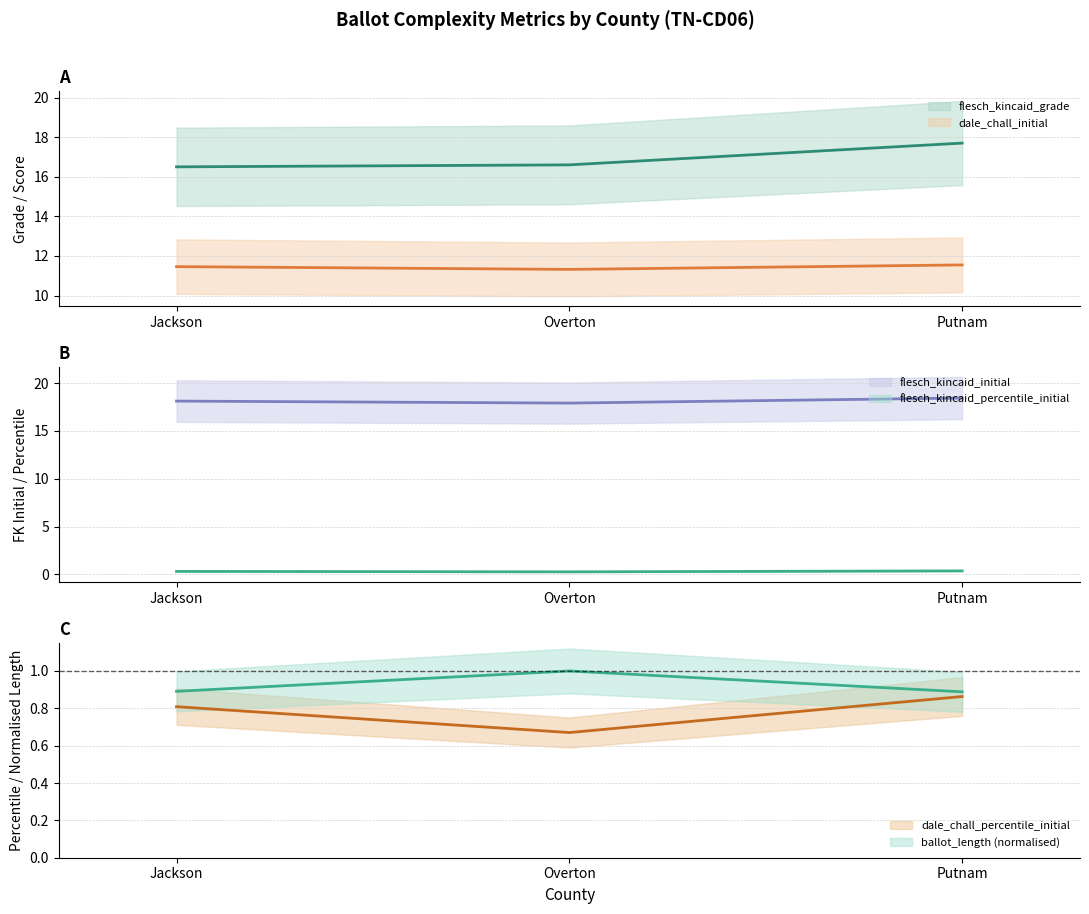

The flesch_kincaid_grade series shows 8.0 at Putnam. True or false?

False